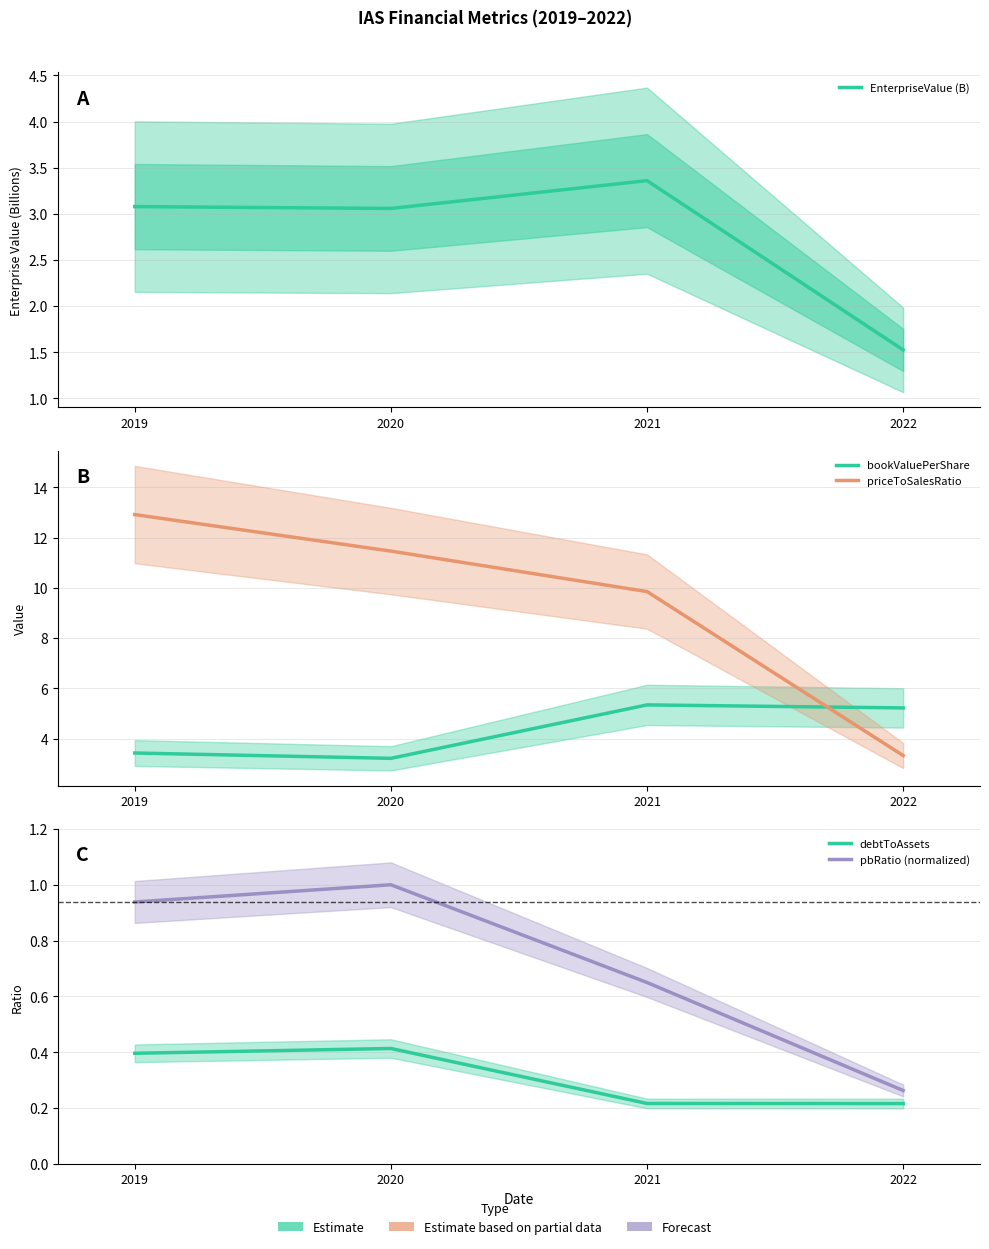

Where is EnterpriseValue (B) nearest to the value 2?

2022